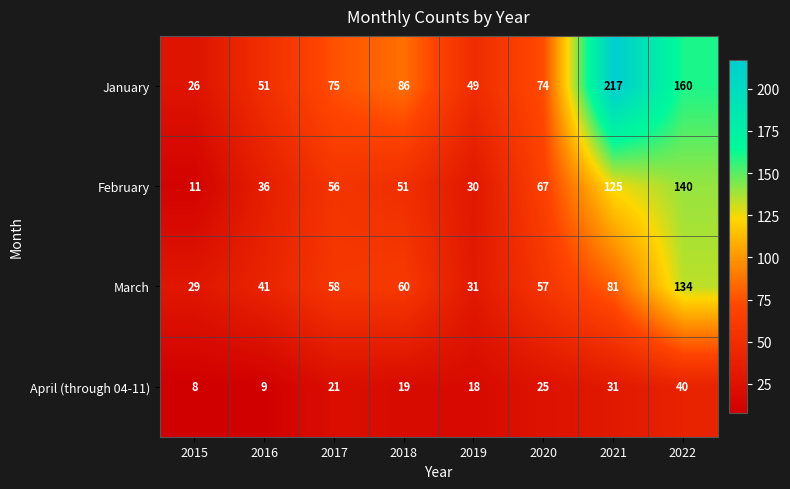

Which series has the largest range (max minus min)?

January